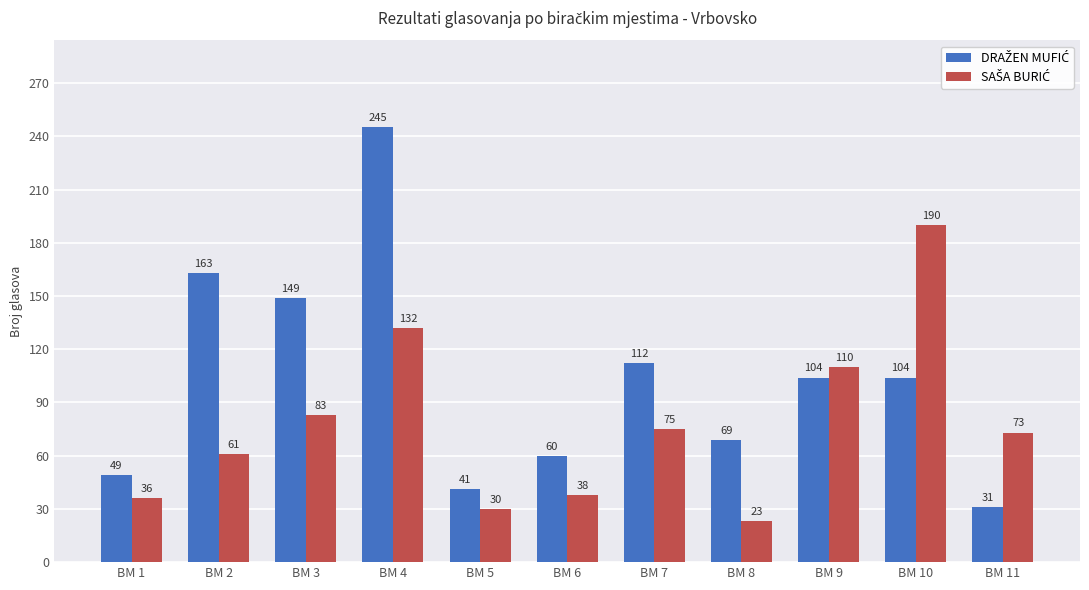

At which category is the sum across all series the highest?

BM 4